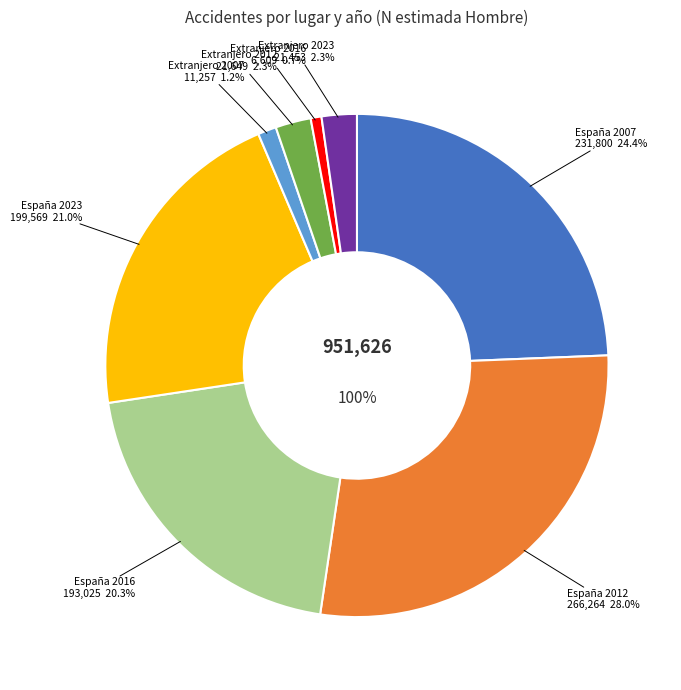

To the nearest percent, what is the difference between the Extranjero 2012 and España 2016 slice percentages?

18%